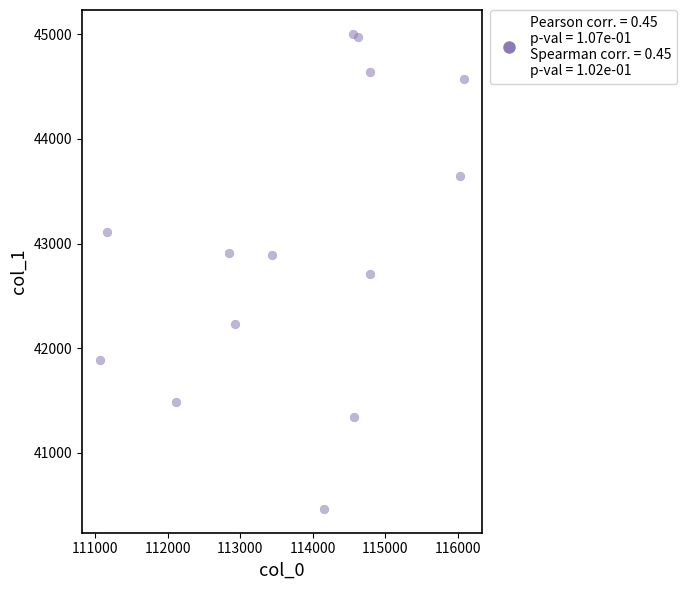

What is the range of Y values (max minus min)?

4537.5